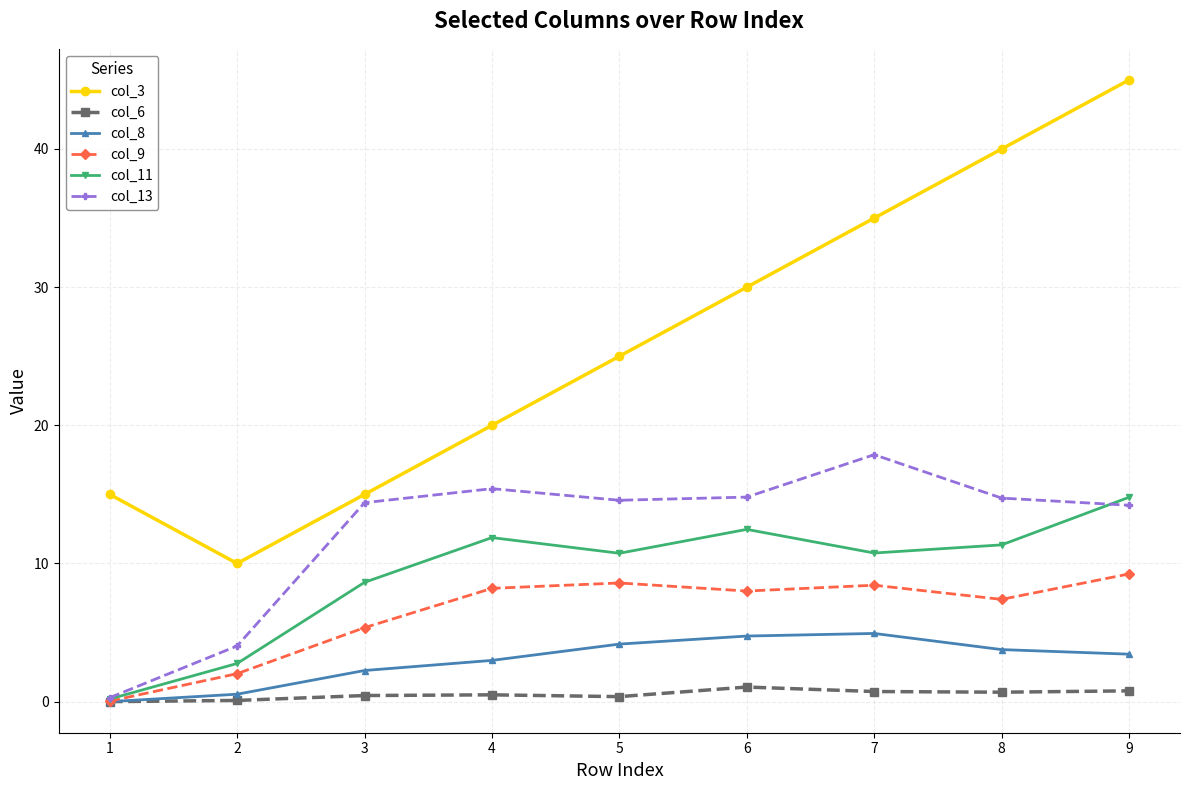

What is the value of the col_11 point at the 6th from the left?

12.5